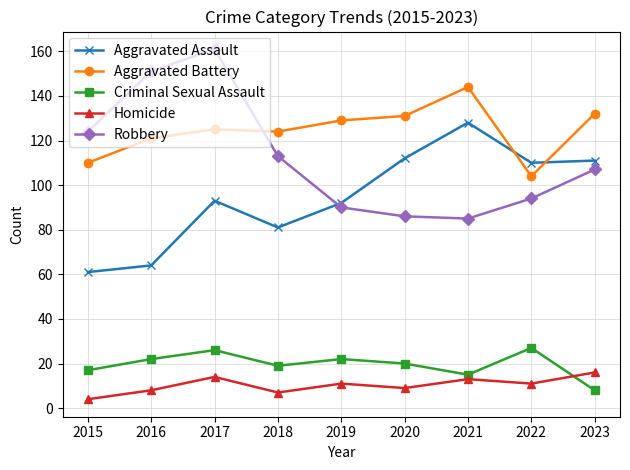

How many intersections are there between Robbery and Aggravated Assault?

1